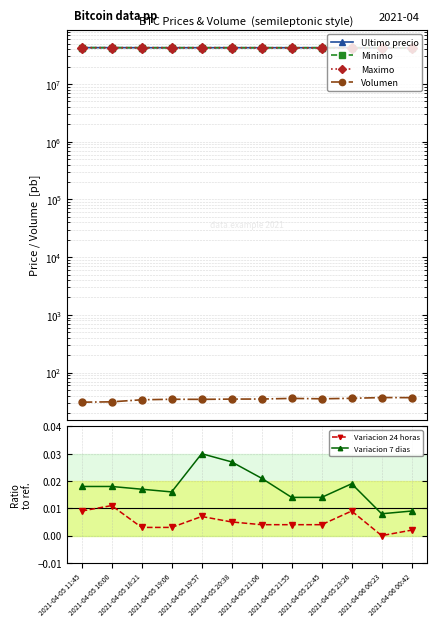

The Variacion 24 horas series shows 0.0 at 2021-04-05 19:06. True or false?

True